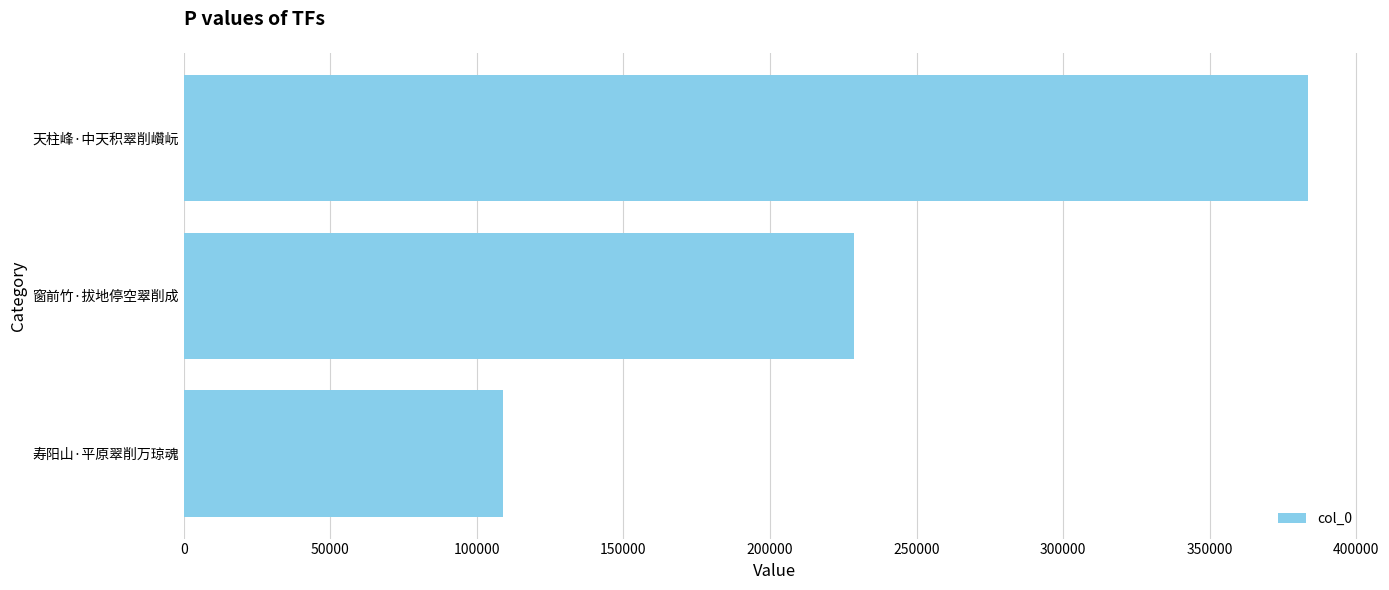

What is the greatest value displayed?

383696